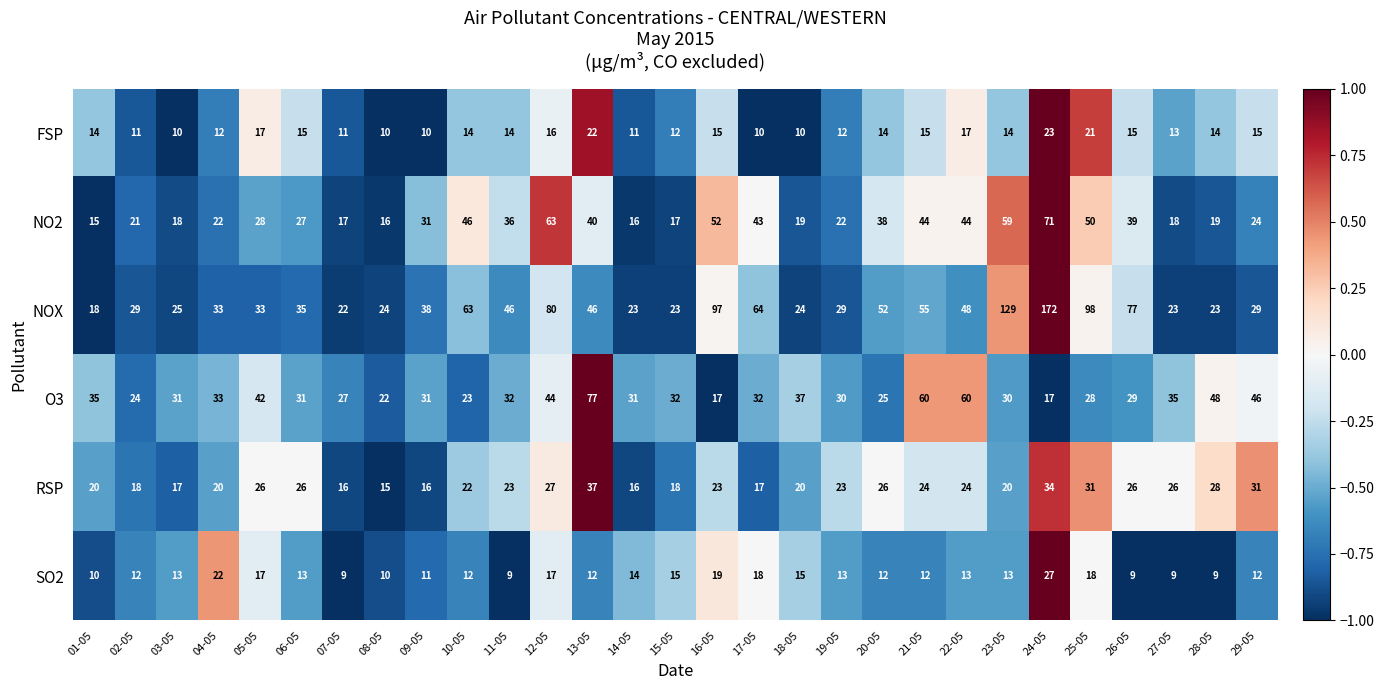

The SO2 series shows 14 at 11-05. True or false?

False